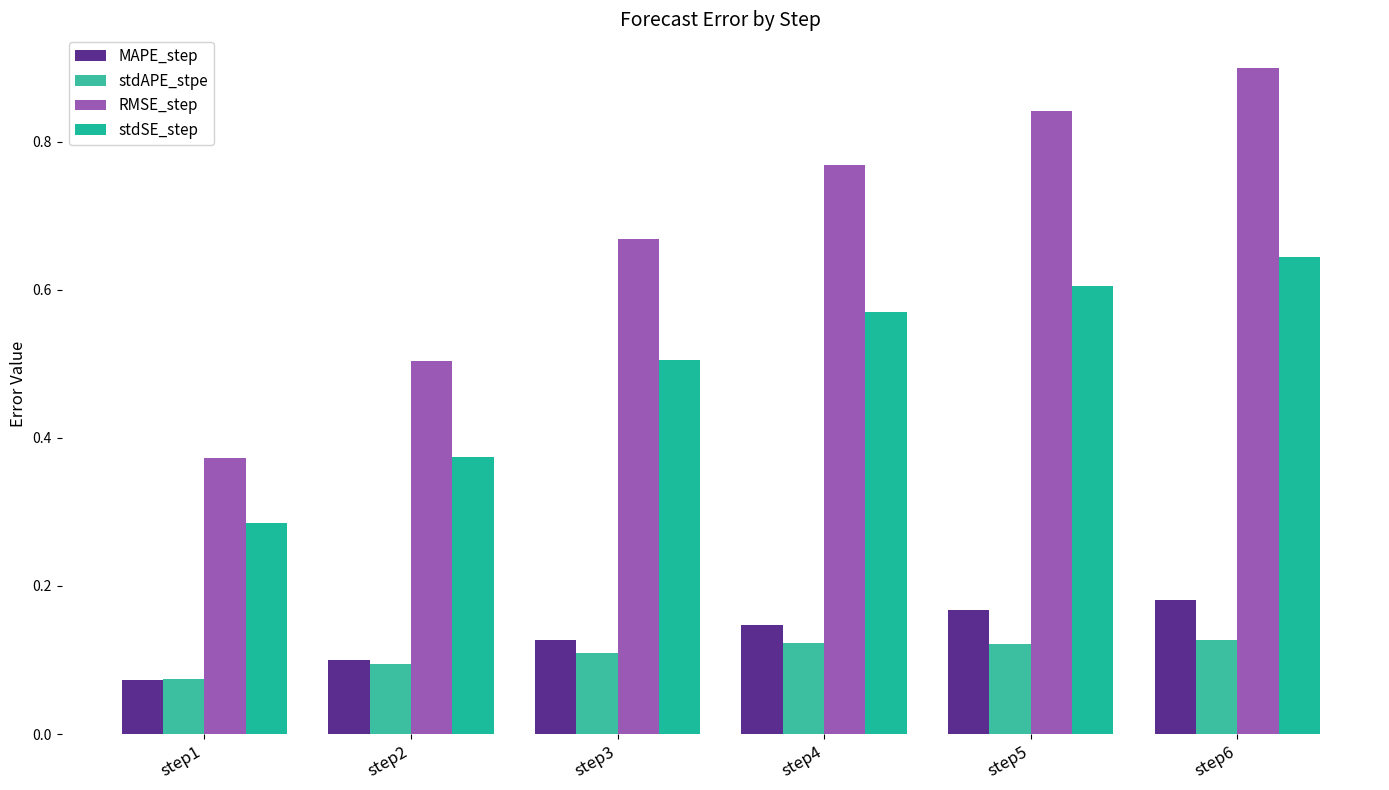

What are all the series names shown in the legend?

MAPE_step, stdAPE_stpe, RMSE_step, stdSE_step